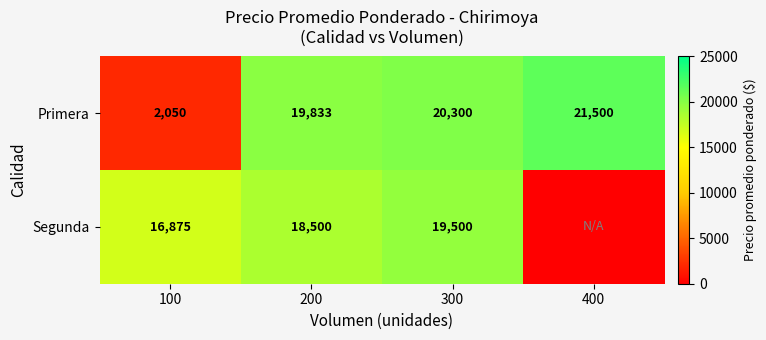

At 100, list the series in order from largest to smallest.

Segunda, Primera